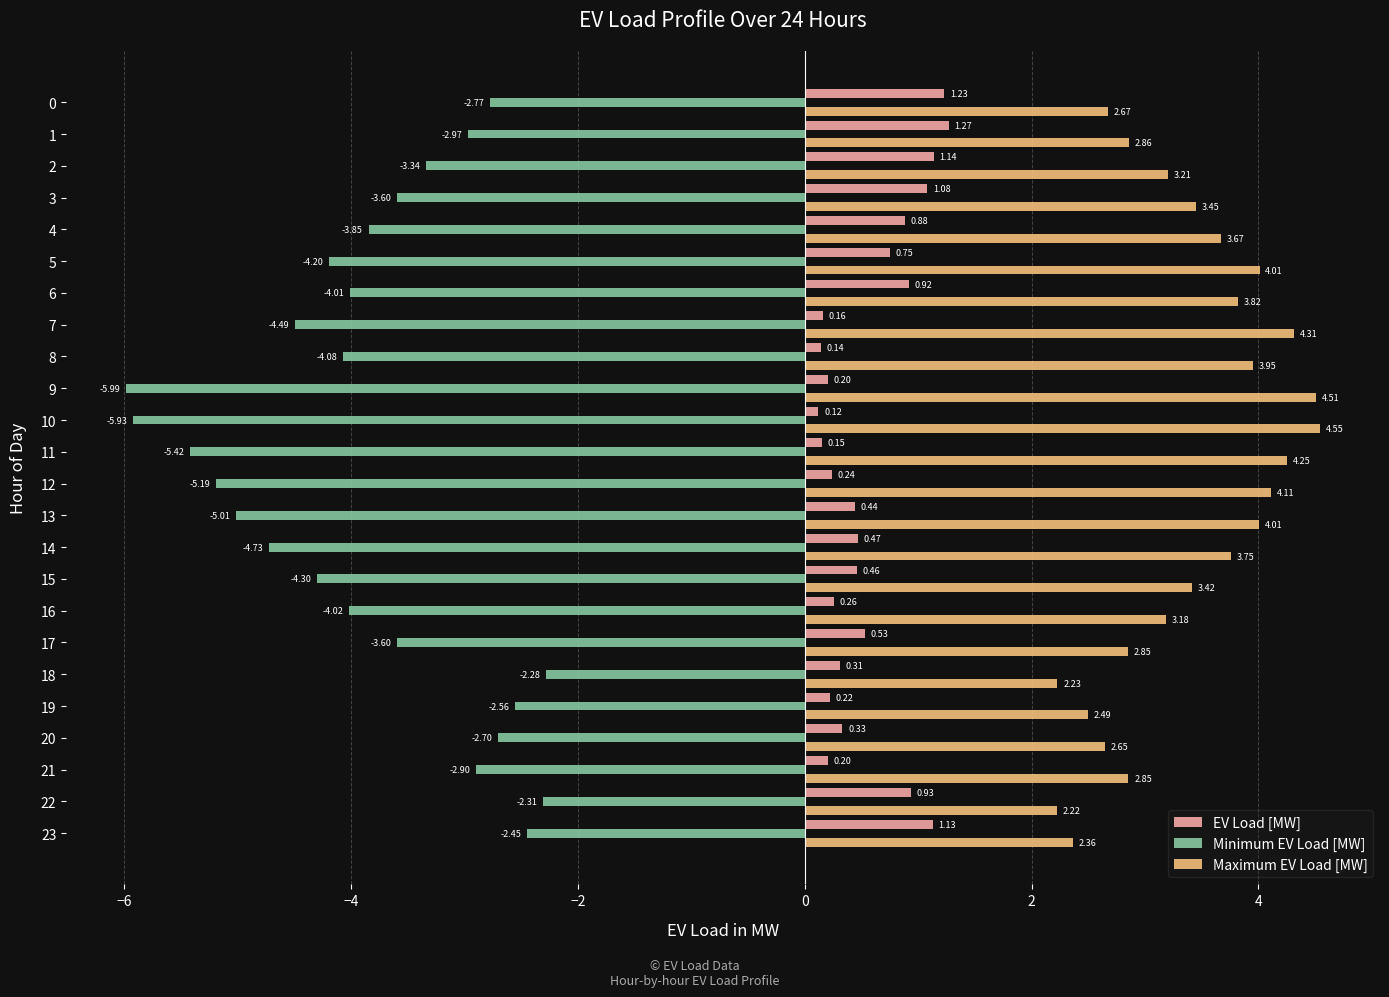

At how many categories does at least one series exceed -2?

24